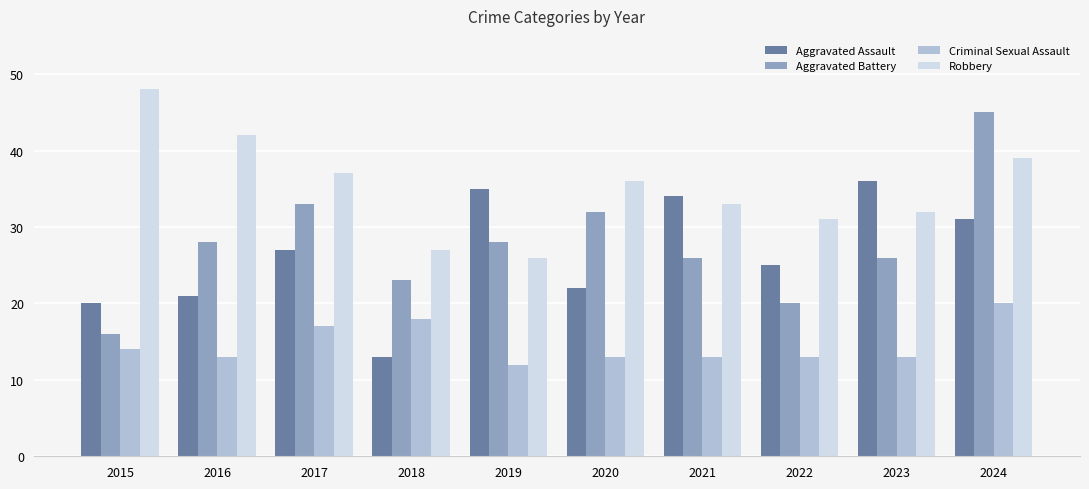

Which category has the highest value in the Aggravated Assault series?

2023